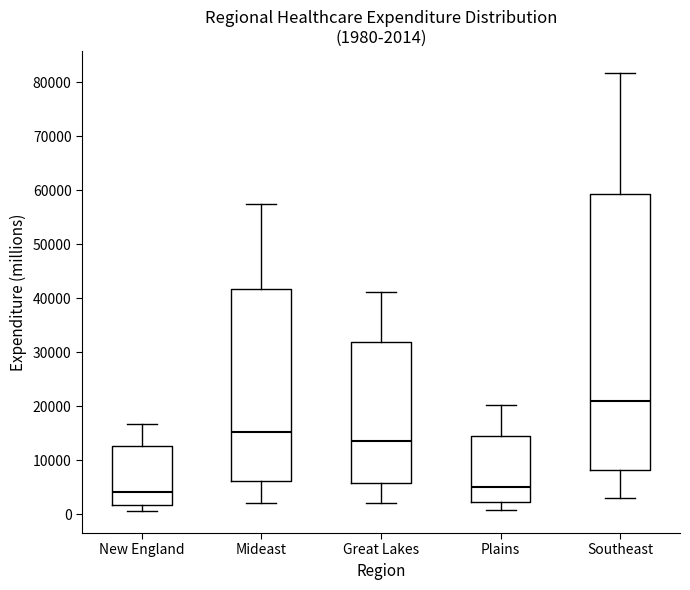

Comparing the boxes themselves (not the whiskers), which one is the tallest?

Southeast